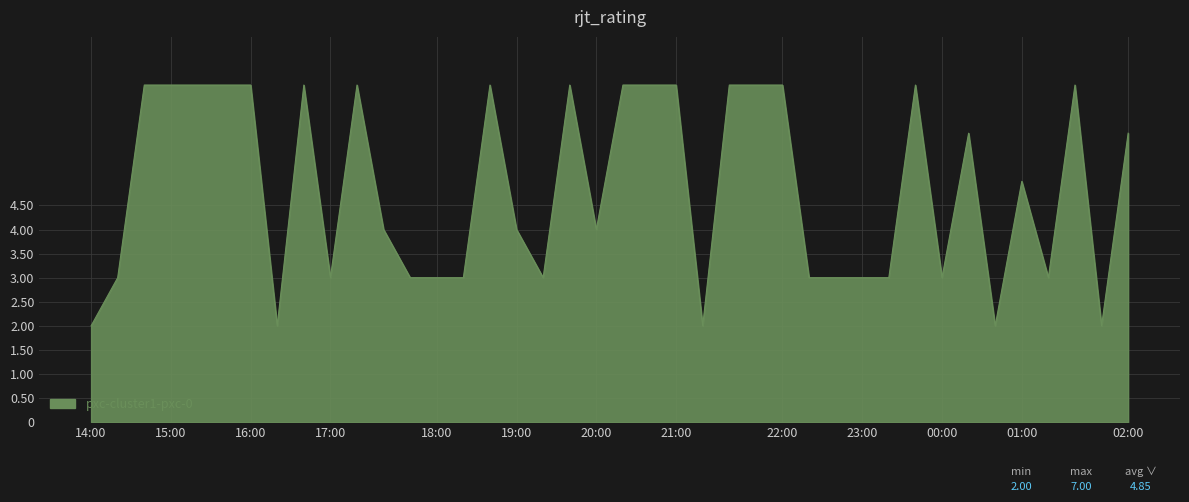

Reading right to left, extract all data points from this chart.

6	2	7	3	5	2	6	3	7	3	3	3	3	7	7	7	2	7	7	7	4	7	3	4	7	3	3	3	4	7	3	7	2	7	7	7	7	7	3	2